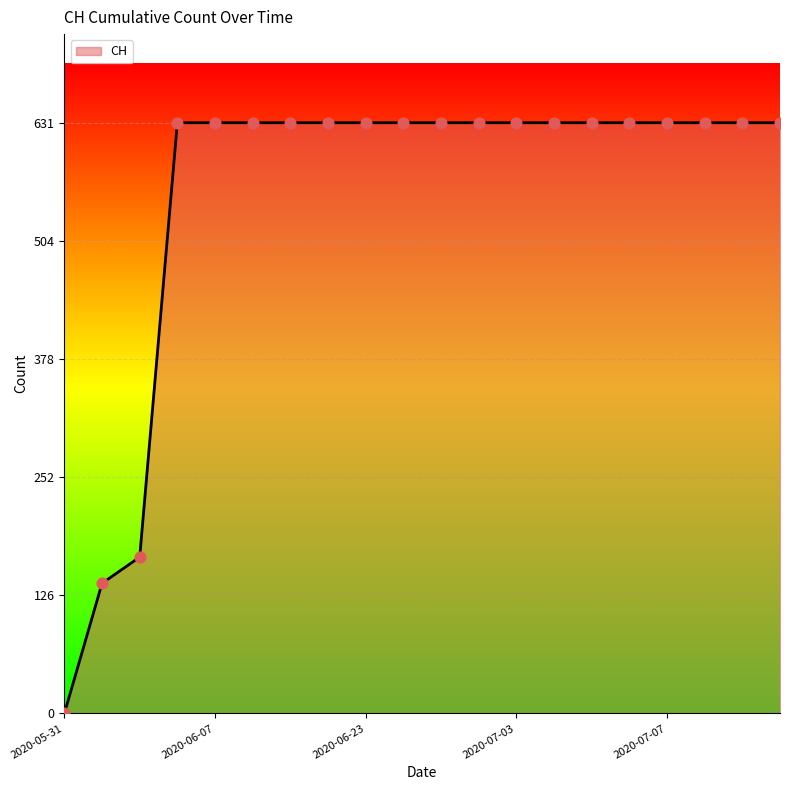

What is the maximum value shown in the chart?

631